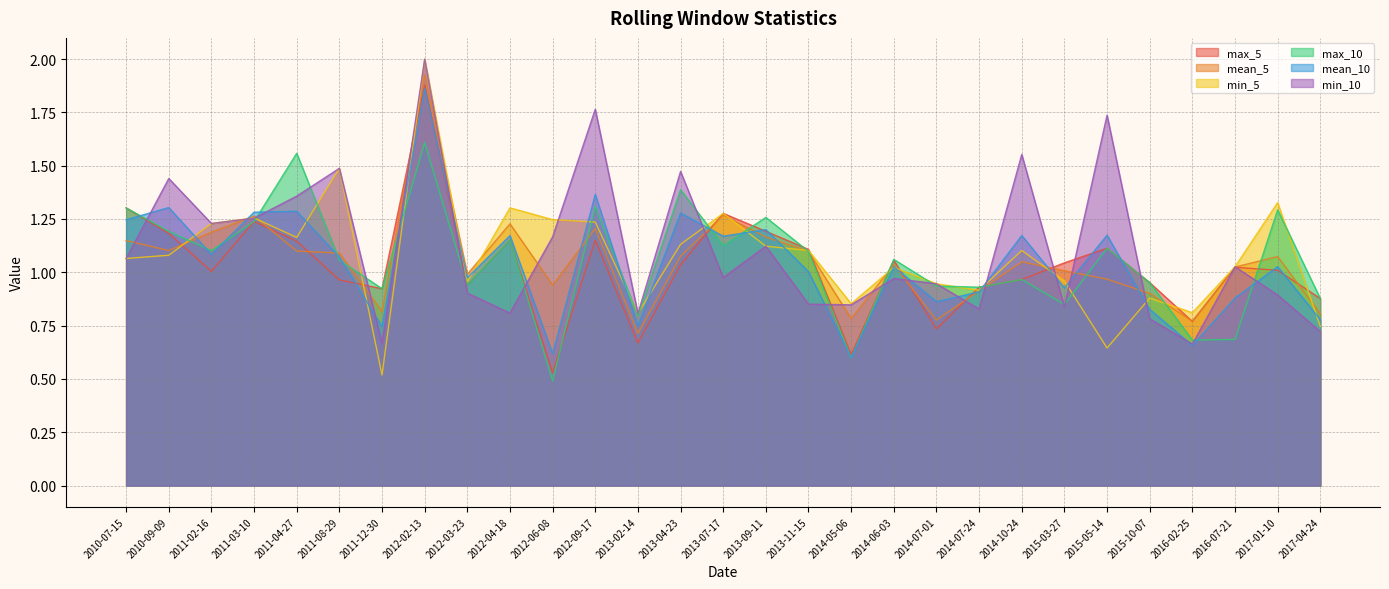

True or false: min_5 has a value of 1.0 at 2012-03-23.

True